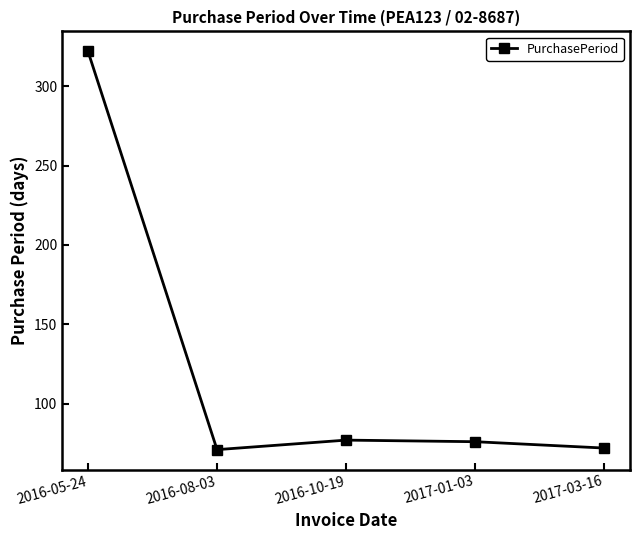

True or false: there are more than 2 points higher than both neighbors.

False